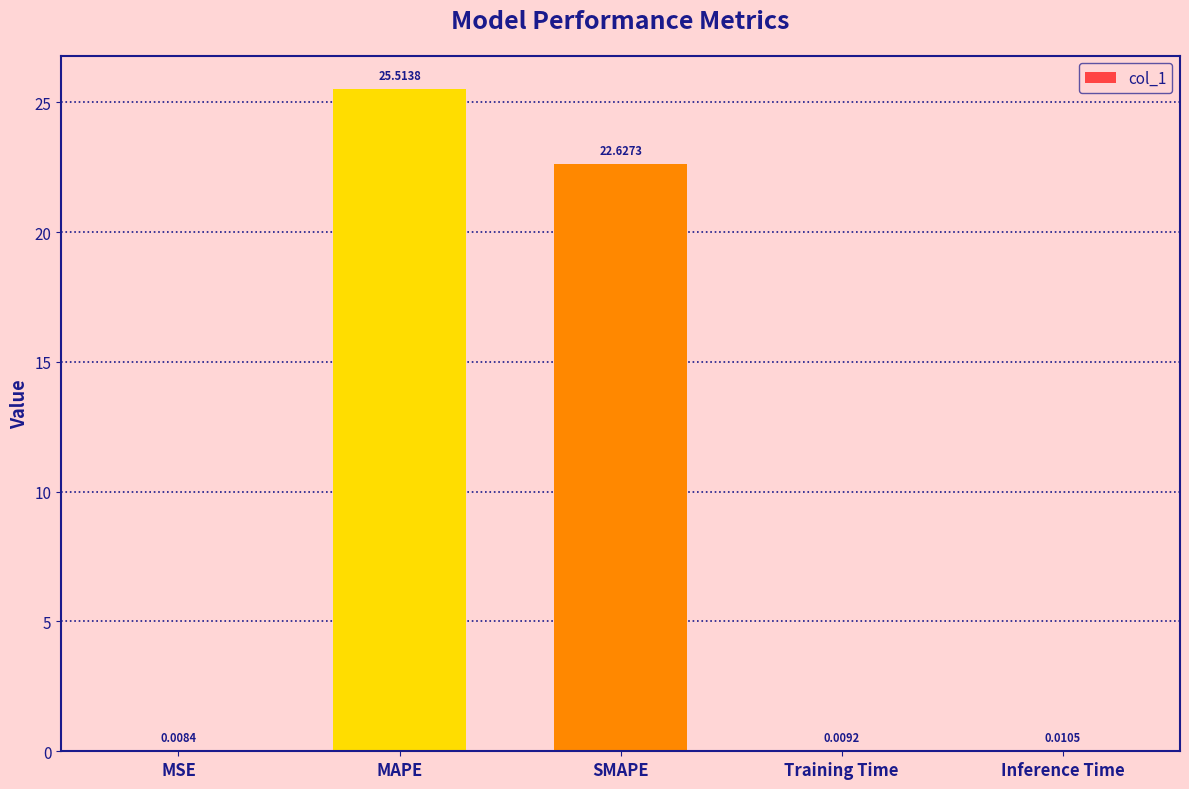

What is the sum of the values at Inference Time and MAPE?

25.5